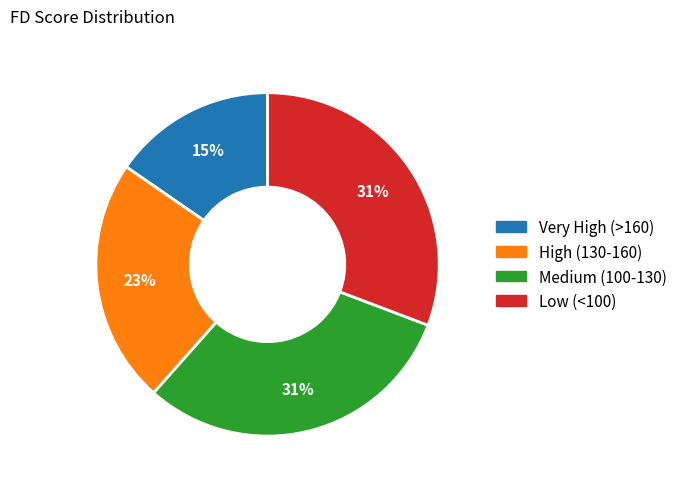

Does any single category account for the majority?

No